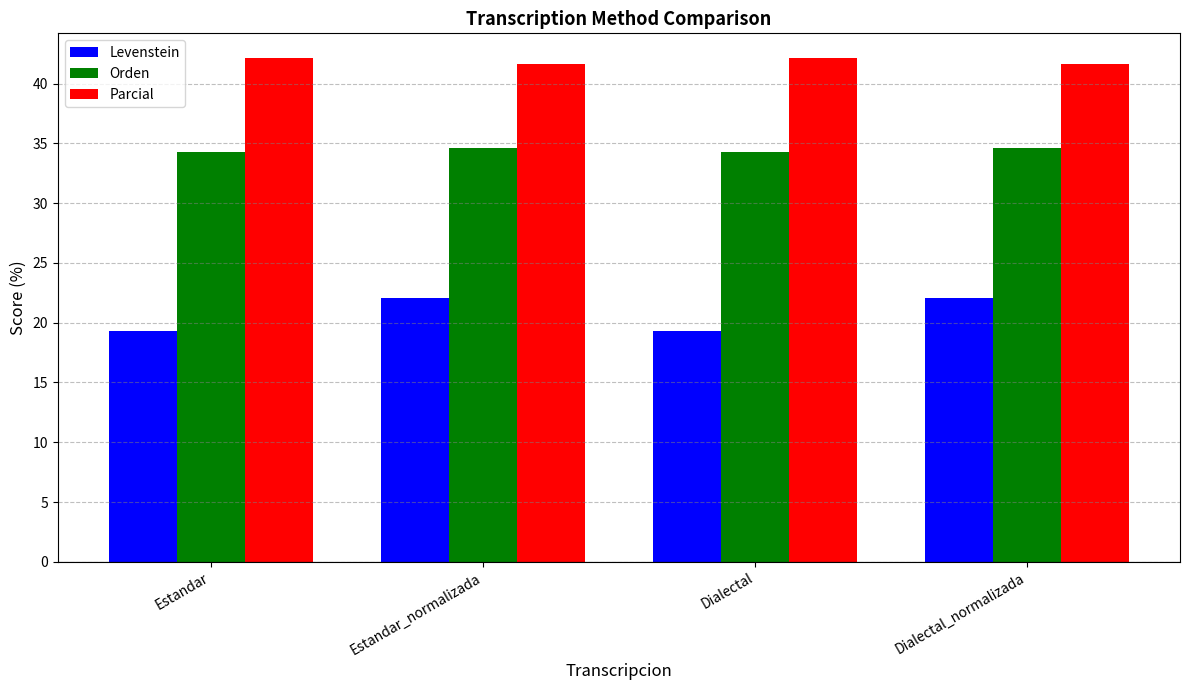

What position from the left is Dialectal_normalizada?

4